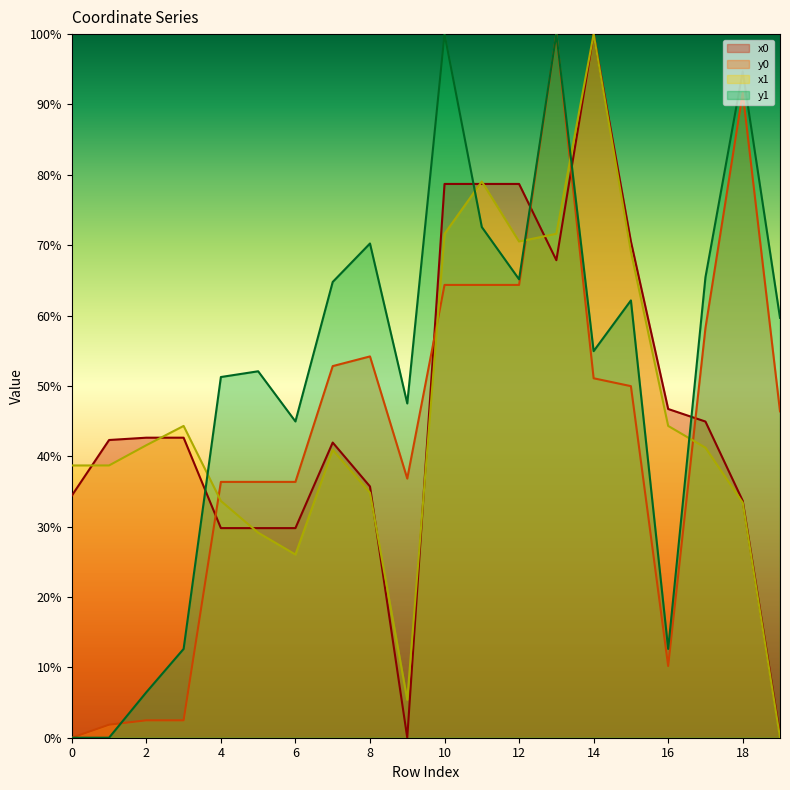

Which series has the largest total across all categories?

y1